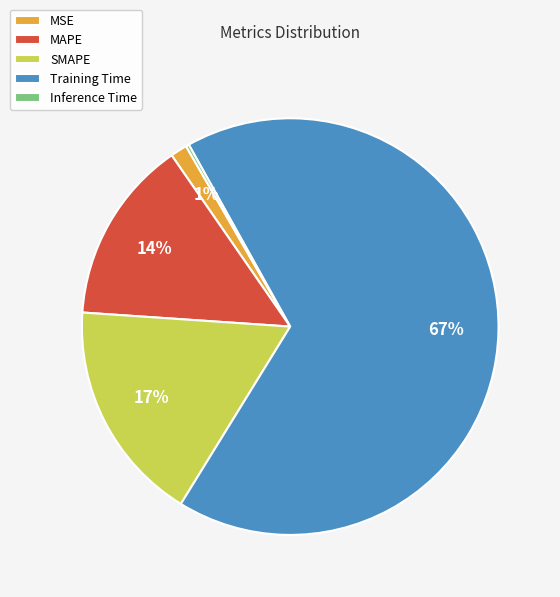

To the nearest percent, what percentage of the pie is MAPE?

14%